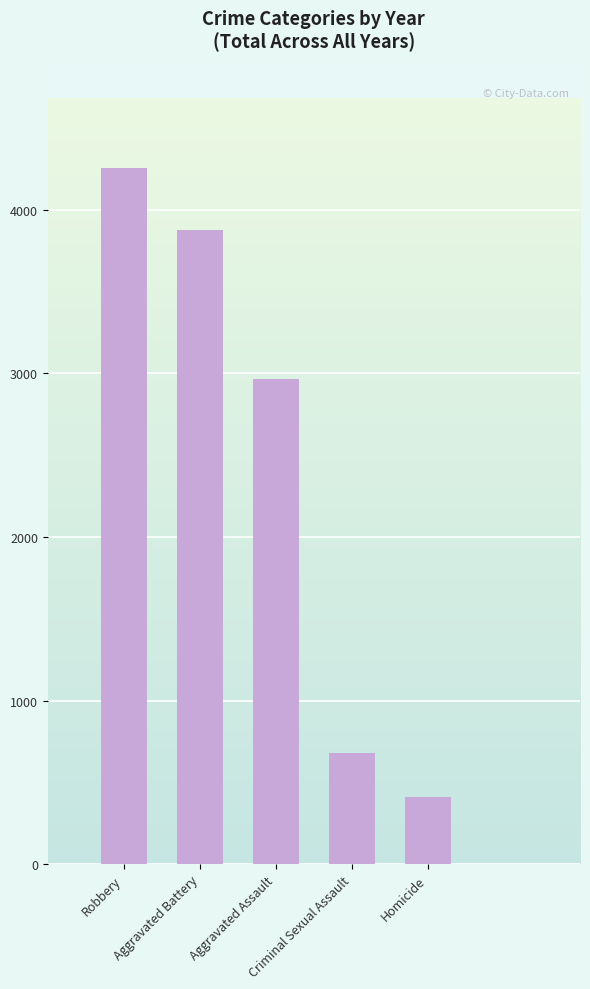

The chart shows a value of 4254 at Robbery. True or false?

True